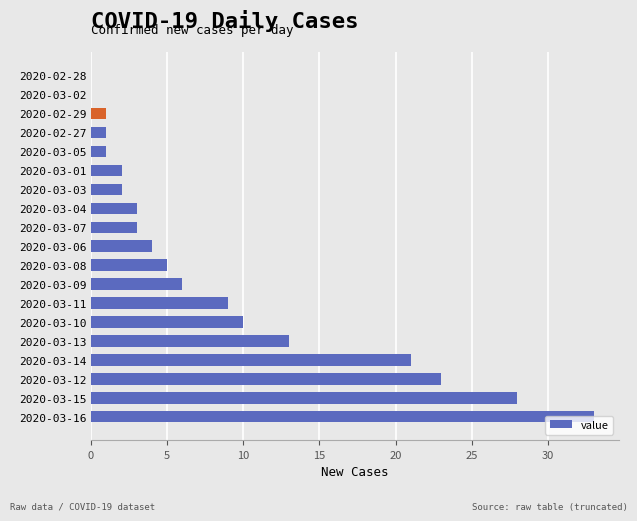

At which label is the value closest to 16?

2020-03-13